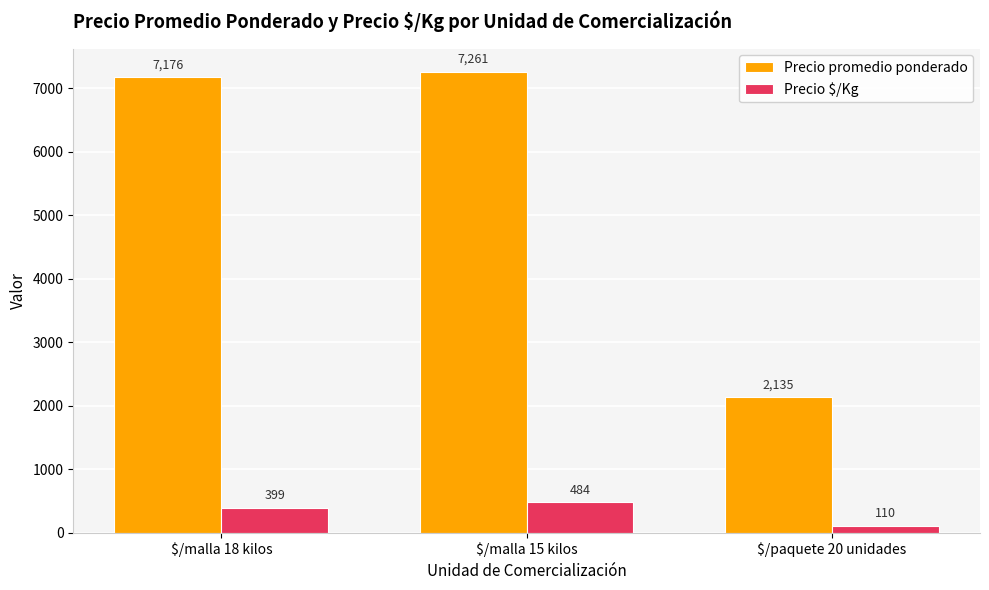

Is it true that Precio $/Kg equals 110 at $/paquete 20 unidades?

True